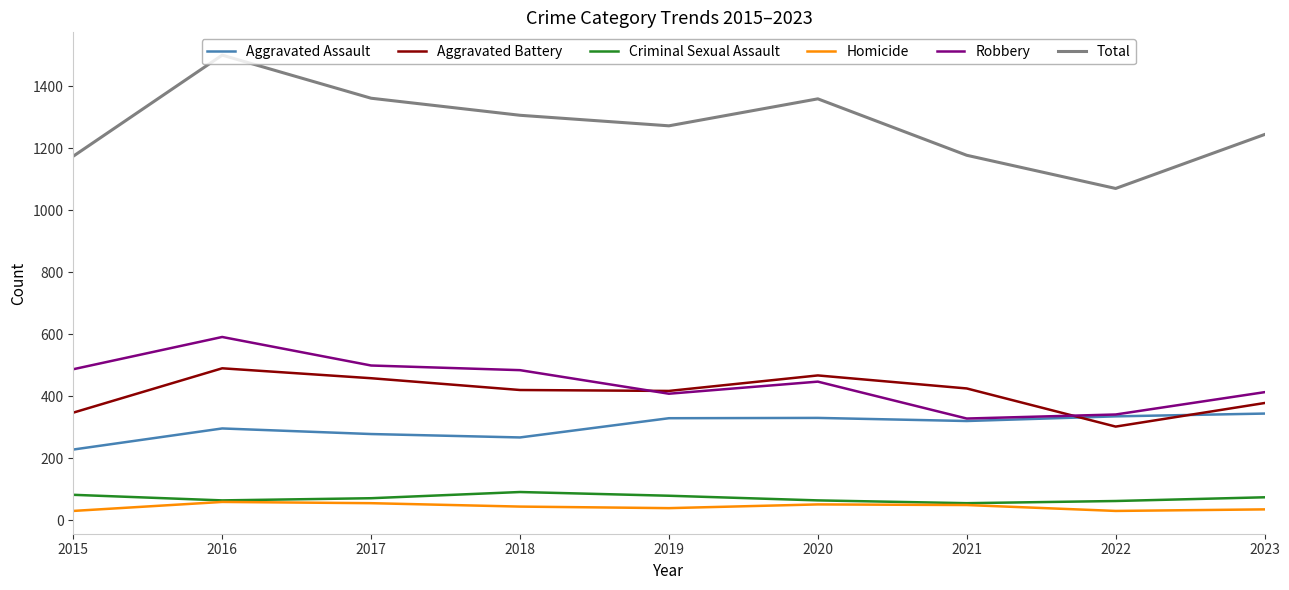

What is the difference between the second highest and minimum values in the Total series?

291